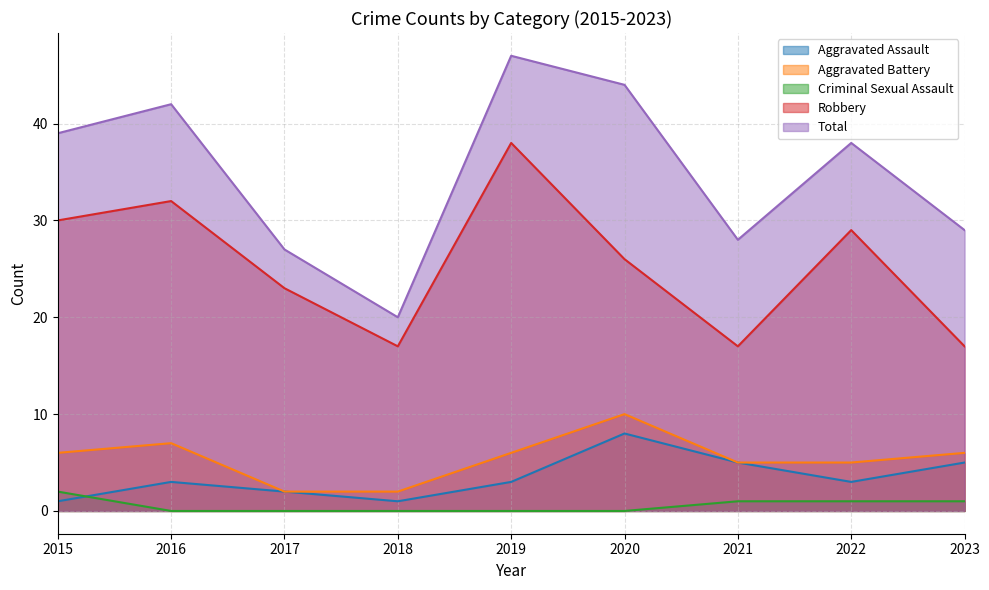

What is the sum of all Total values?

314